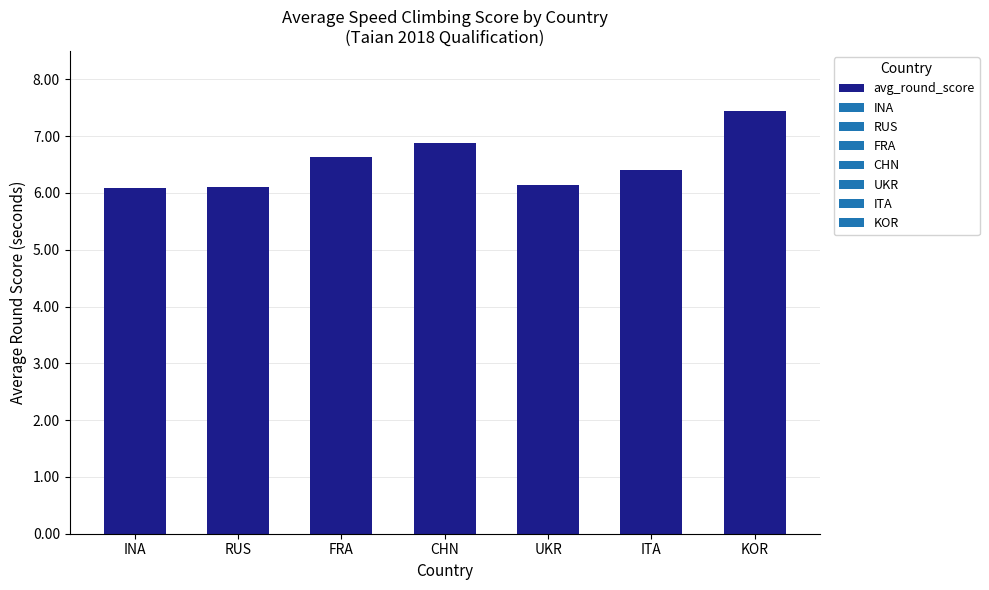

Approximately how many times larger is the value at CHN compared to KOR?

0.9